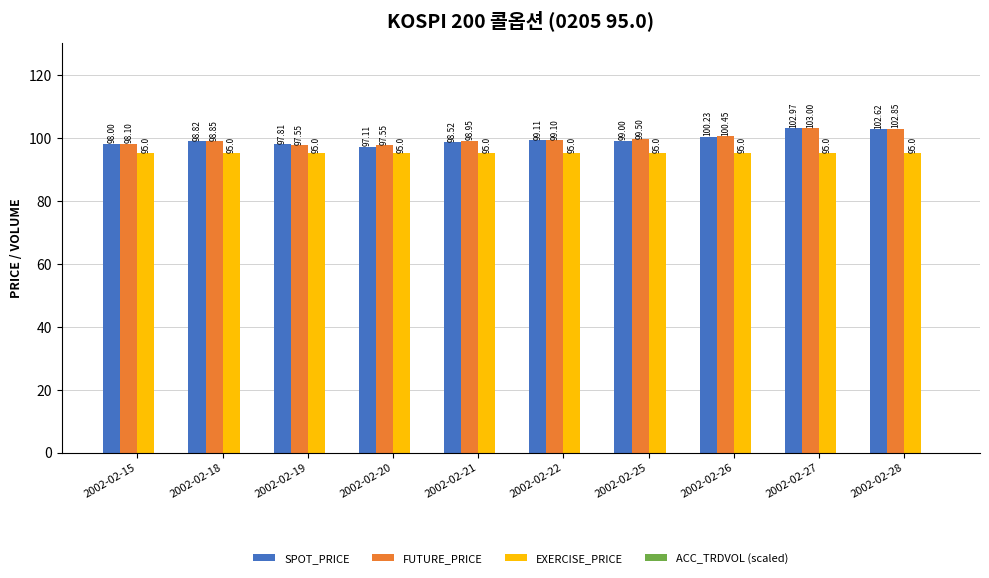

At which category is the sum across all series the highest?

2002-02-27